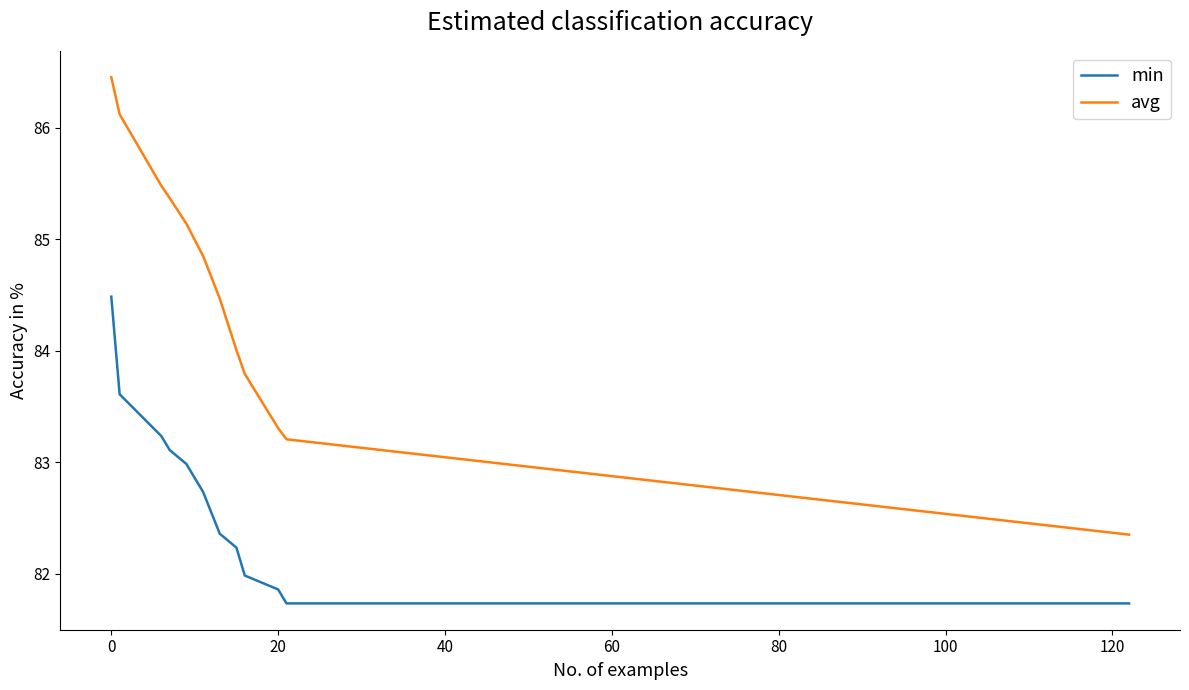

What is the smallest value displayed?

81.7